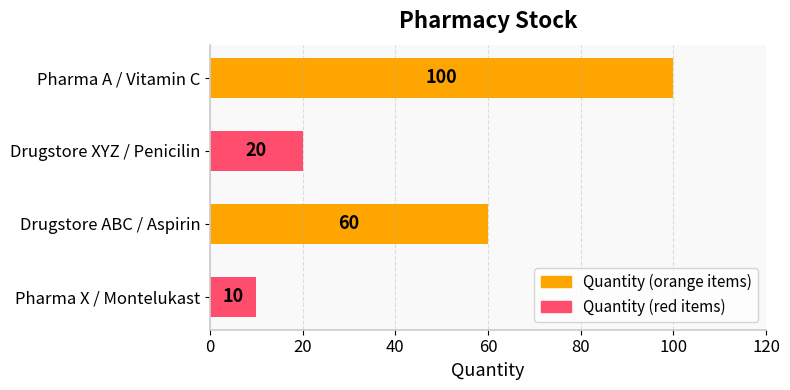

Rank the categories by value from lowest to highest.

Pharma X / Montelukast, Drugstore XYZ / Penicilin, Drugstore ABC / Aspirin, Pharma A / Vitamin C